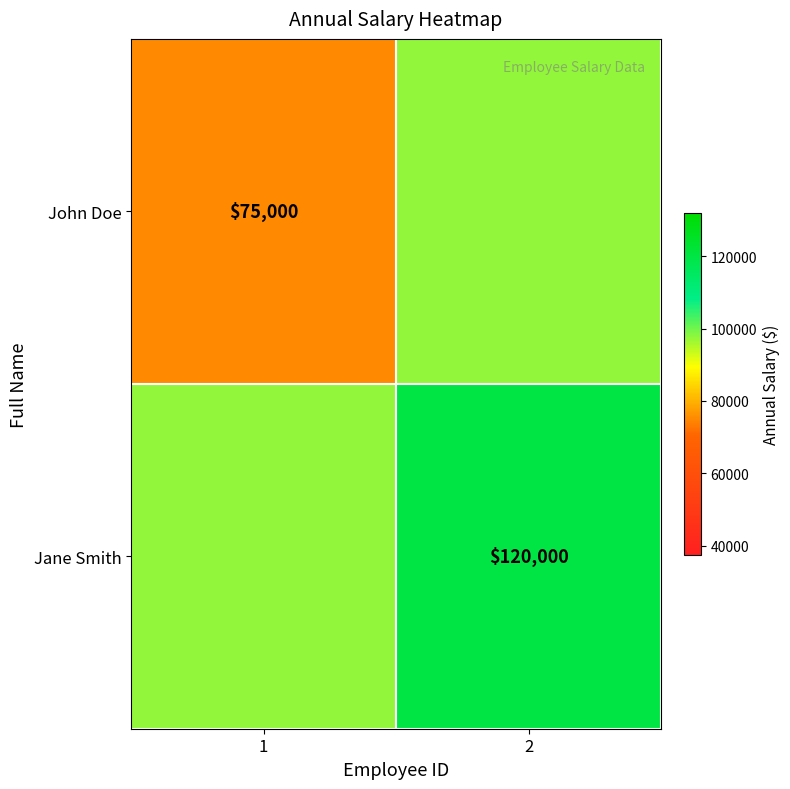

True or false: Jane Smith has a value of 215281 at 2.

False